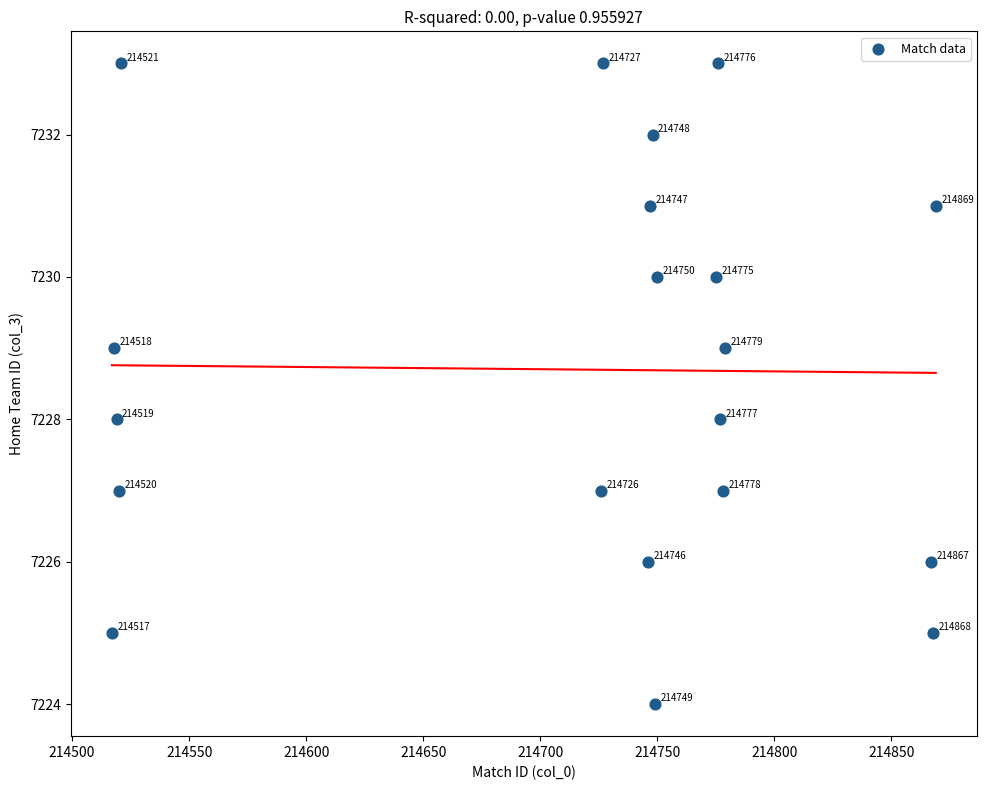

What Y value in the scatter plot is closest to 7228?

7228